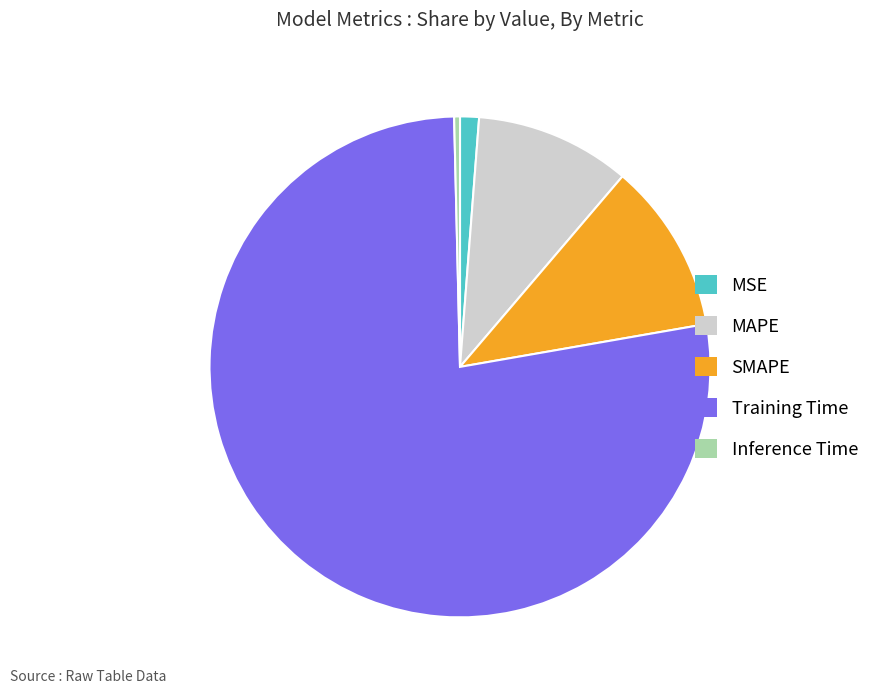

Rank the categories by value from lowest to highest.

Inference Time, MSE, MAPE, SMAPE, Training Time